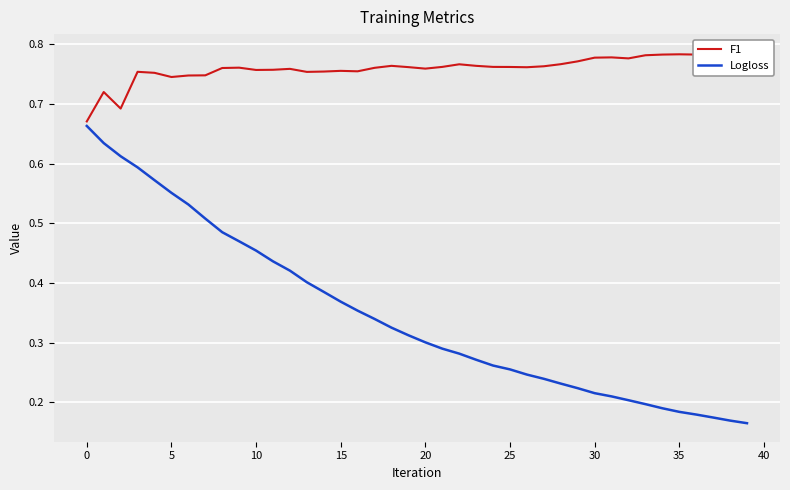

What is the sum of the F1 values at 24 and 28?

1.5